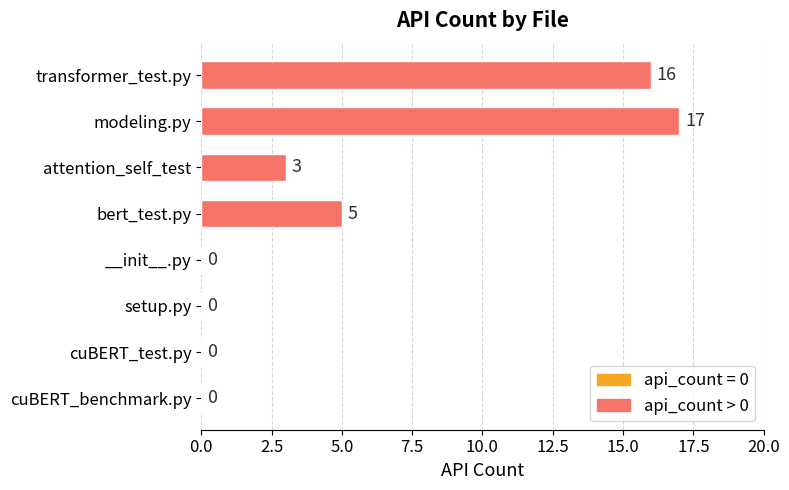

Which has a higher value, attention_self_test or setup.py?

attention_self_test